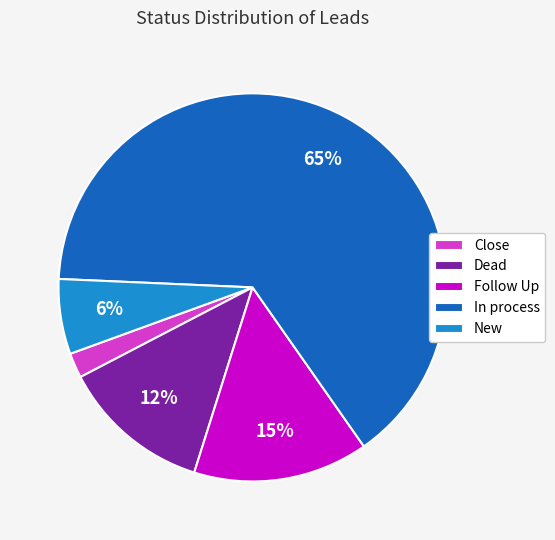

To the nearest percent, what percentage of the pie is New?

6%